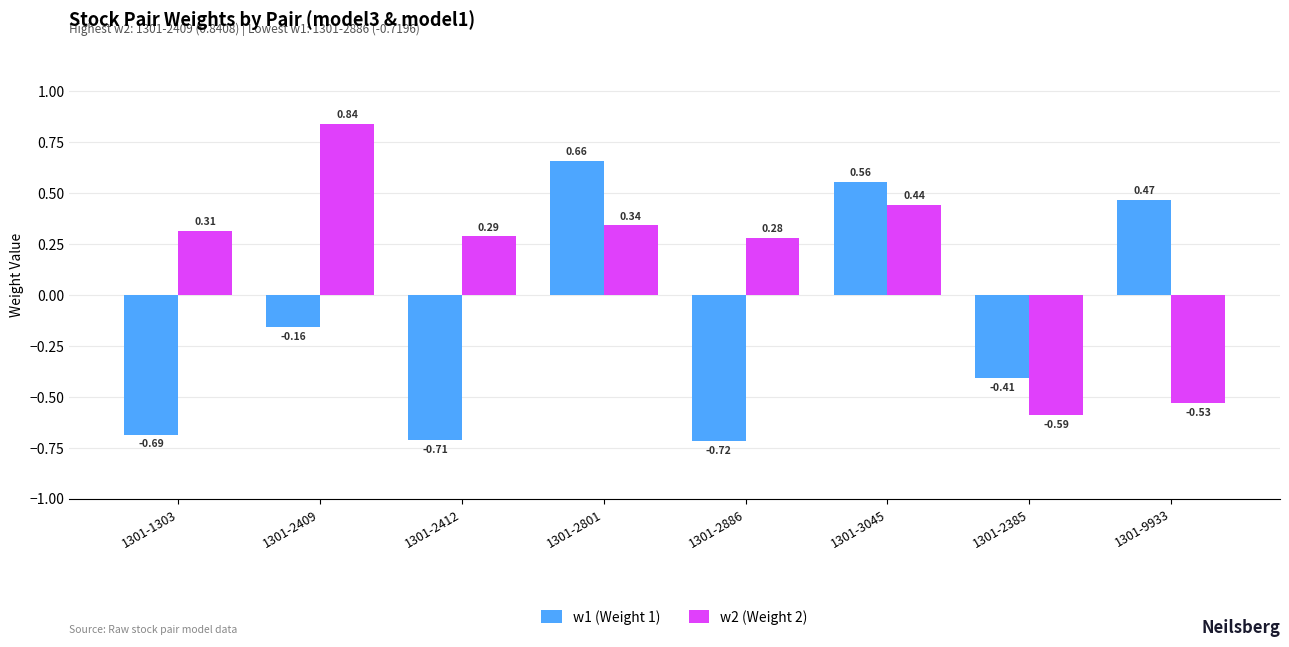

What position from the left is 1301-2886?

5